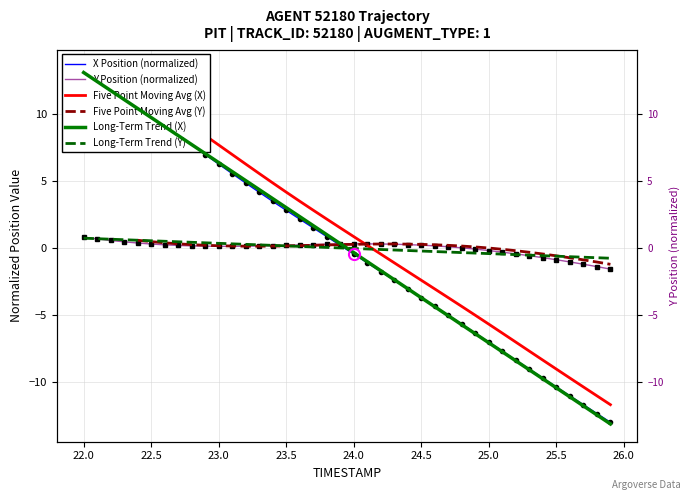

How many interior local peaks does the Five Point Moving Avg (Y) series have?

1